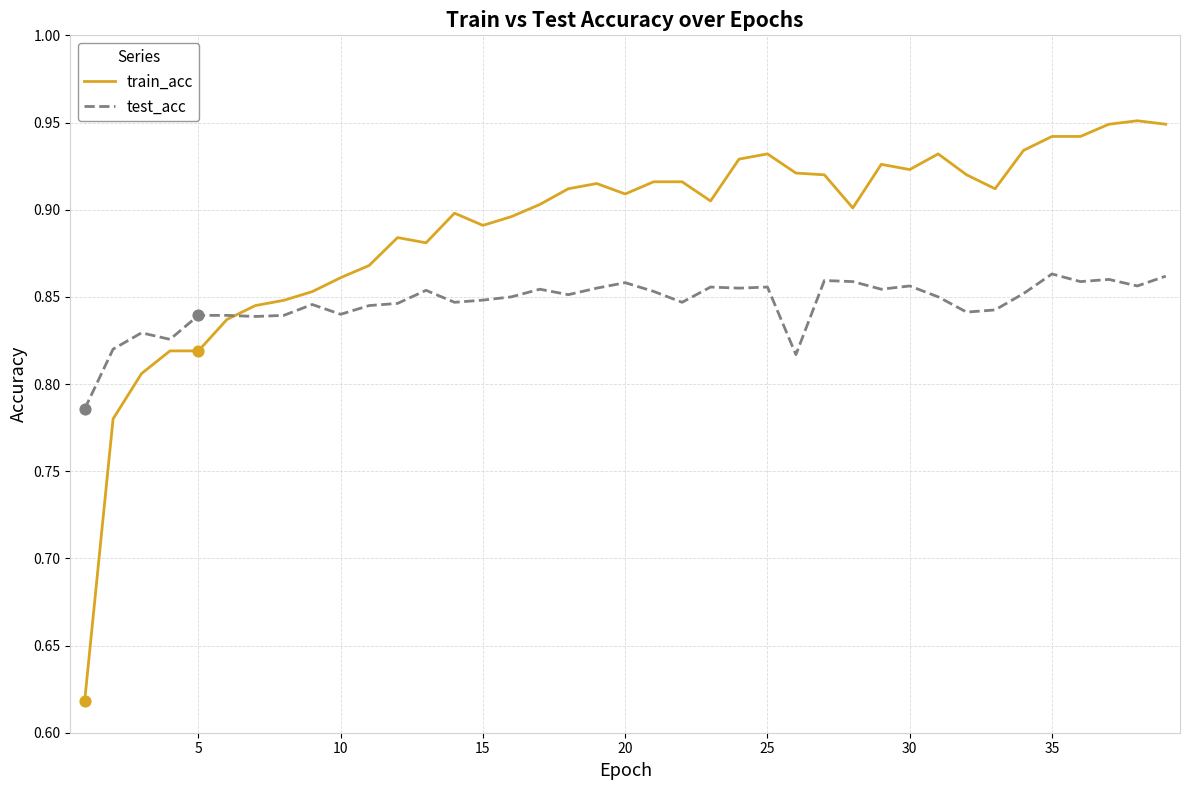

Which series has the largest total across all categories?

train_acc